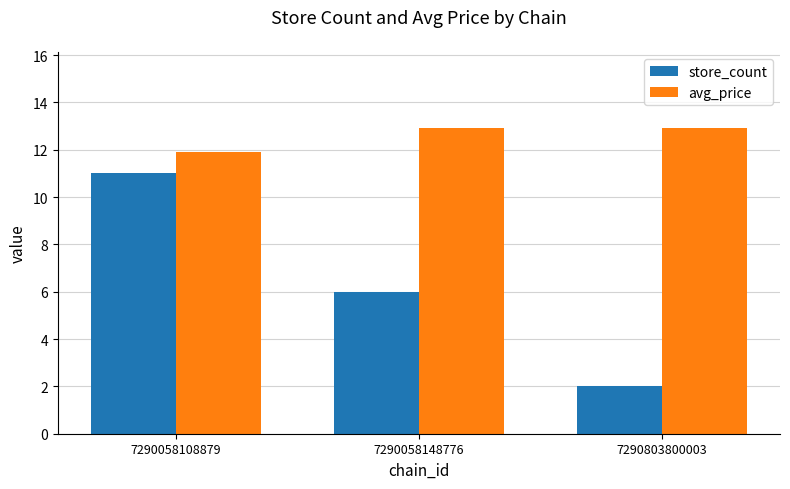

Reading left to right, transcribe all the data shown in this chart.

store_count: 11.0	6.0	2.0
avg_price: 11.9	12.9	12.9